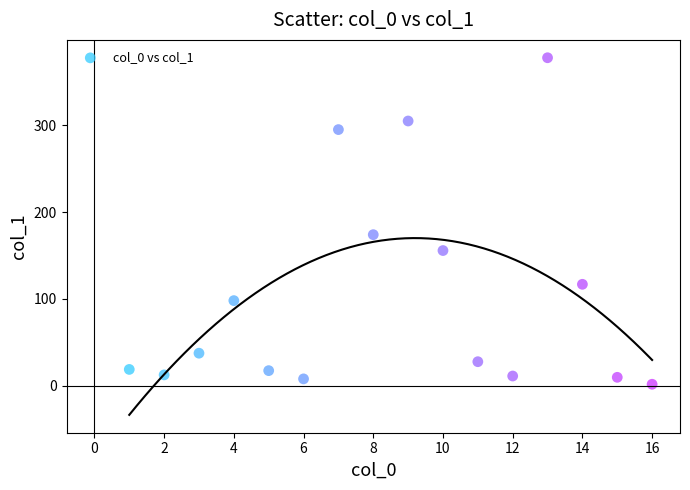

What is the range of Y values (max minus min)?

376.3